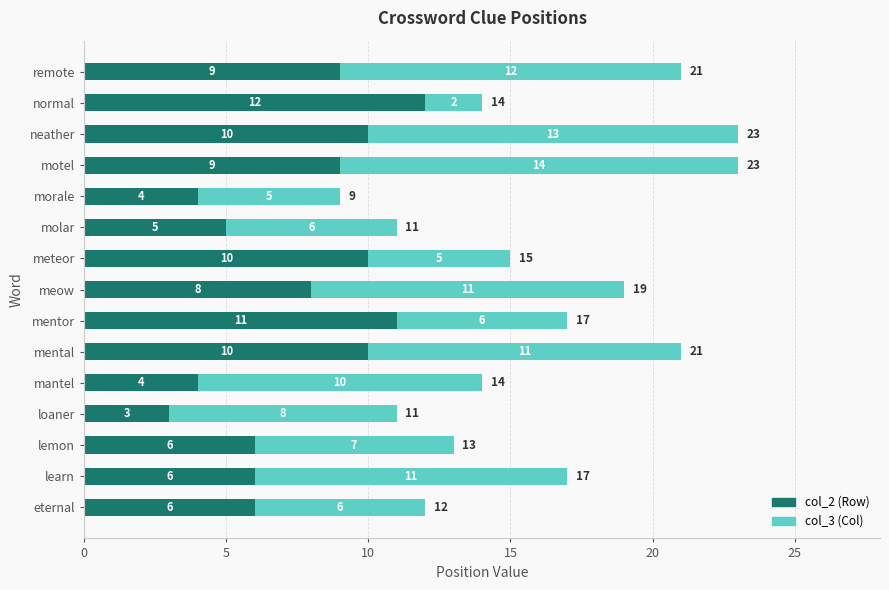

What is the average value of the col_2 (Row) series?

8